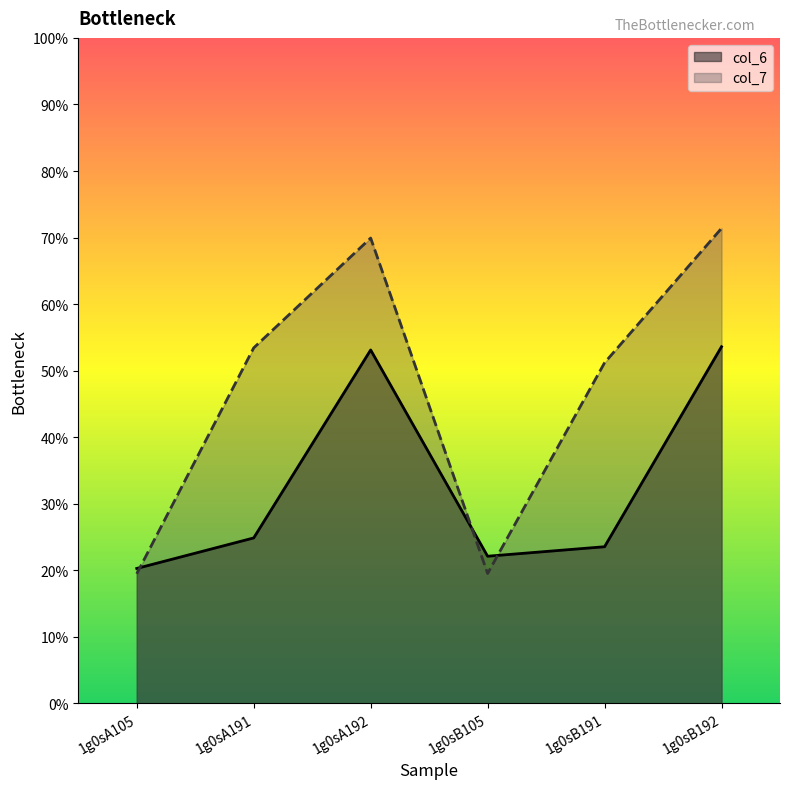

What is the difference between the highest and lowest values at 1g0sA192?

16.8